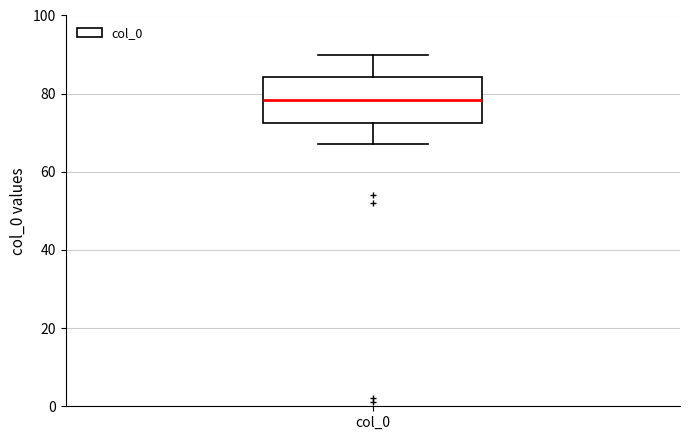

Where does the lower whisker of the box for col_0 end on the y-axis? The values are not printed on the chart, so give them approximately, as read against the axis.

68